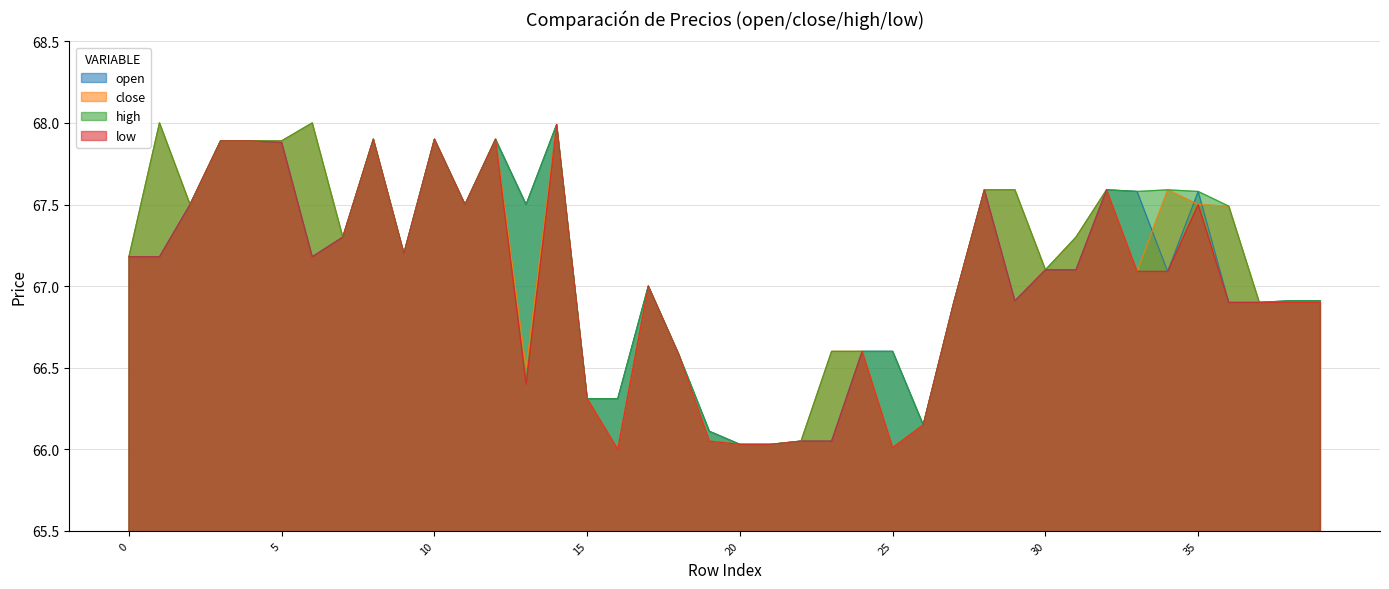

Which has a higher value, 3 or 31?

3